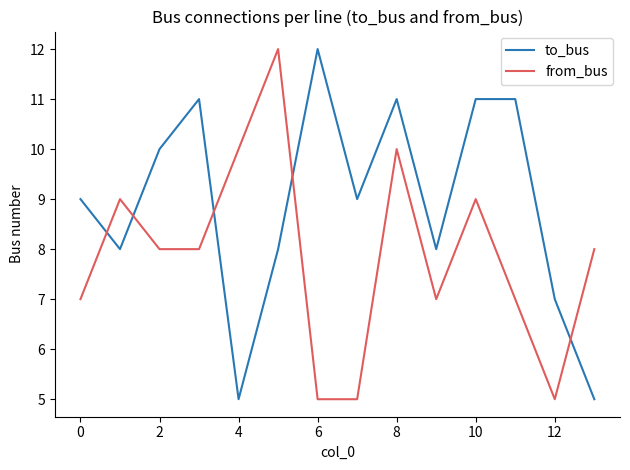

Rank the series by their average value, from highest to lowest.

to_bus, from_bus